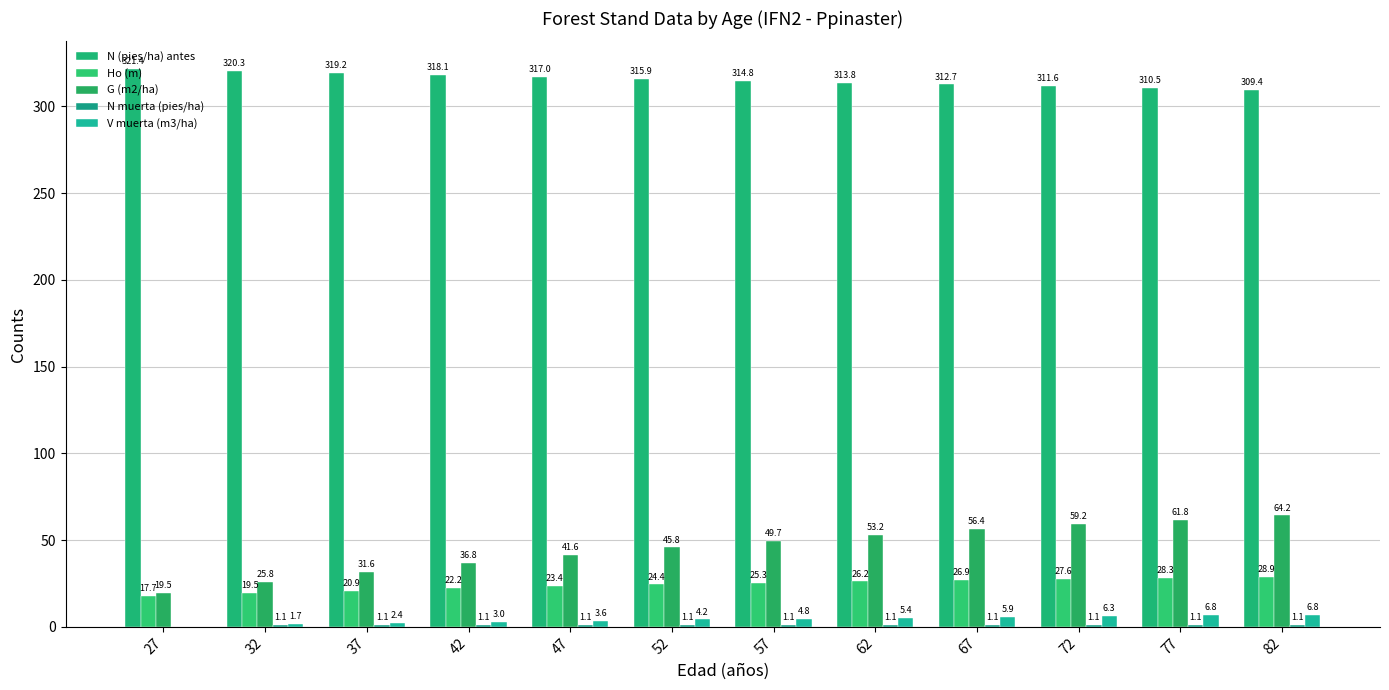

How many data points does each series have?

12